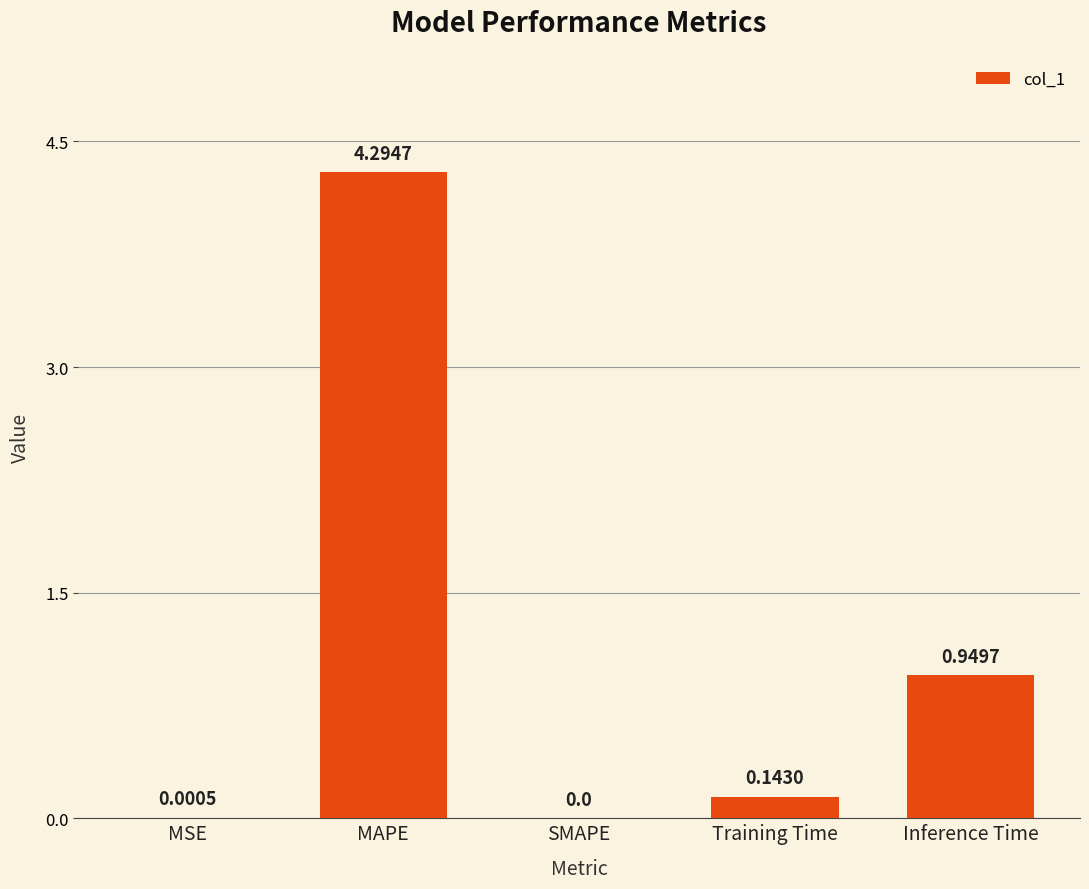

Between Training Time and MSE, which is larger?

Training Time